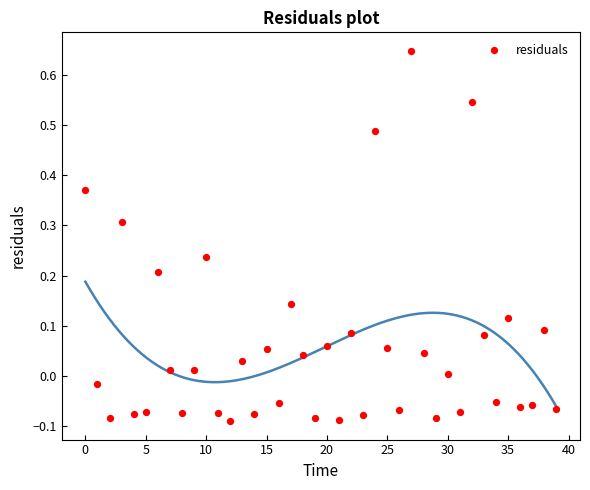

What is the range of Y values (max minus min)?

0.7